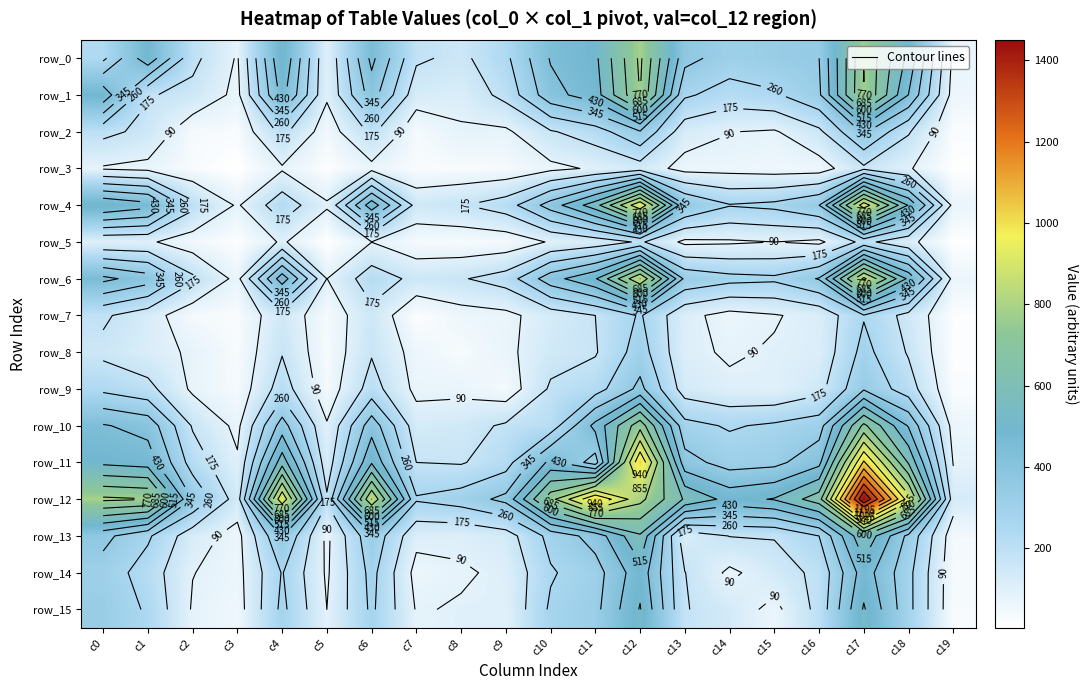

What is the sum of all row_13 values?

4880